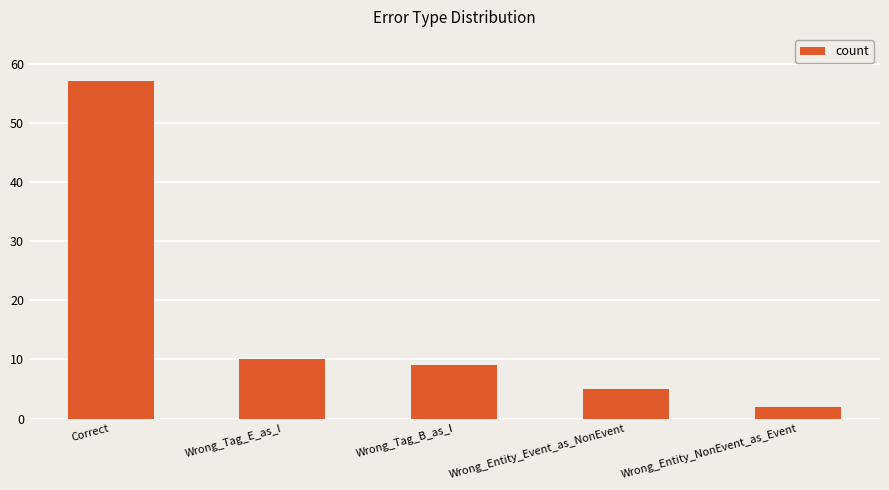

Reading right to left, what are all the values shown in this chart?

2	5	9	10	57